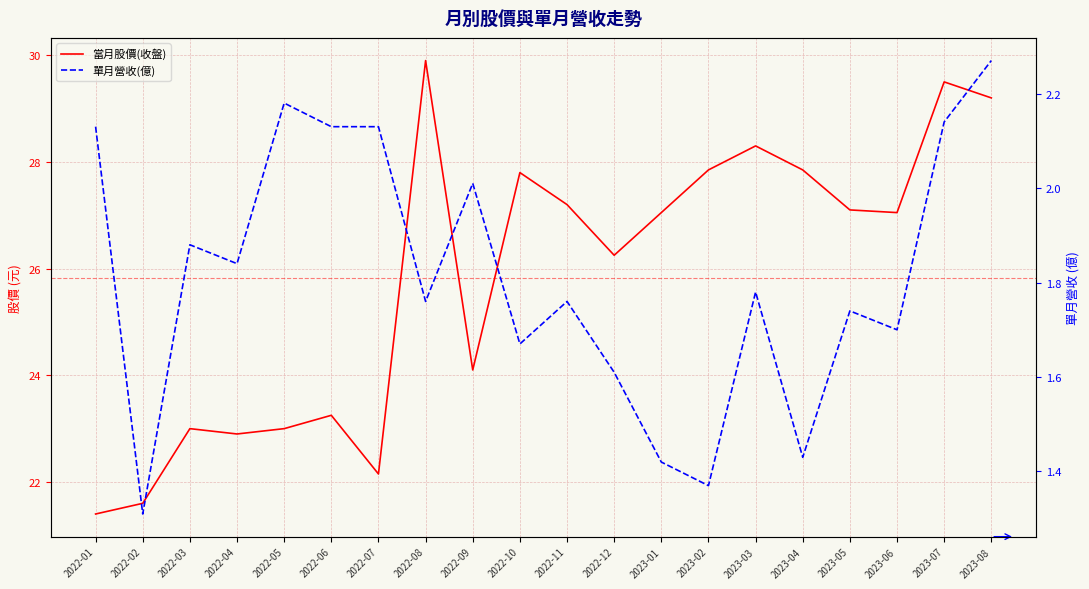

True or false: 單月營收(億) and 當月股價(收盤) cross at least once.

False